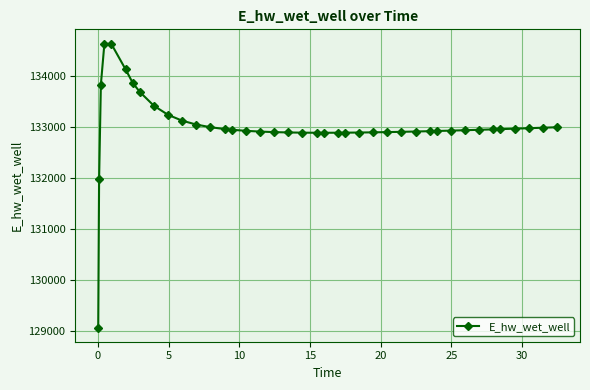

What is the value of the 12th point from the left?

133043.5